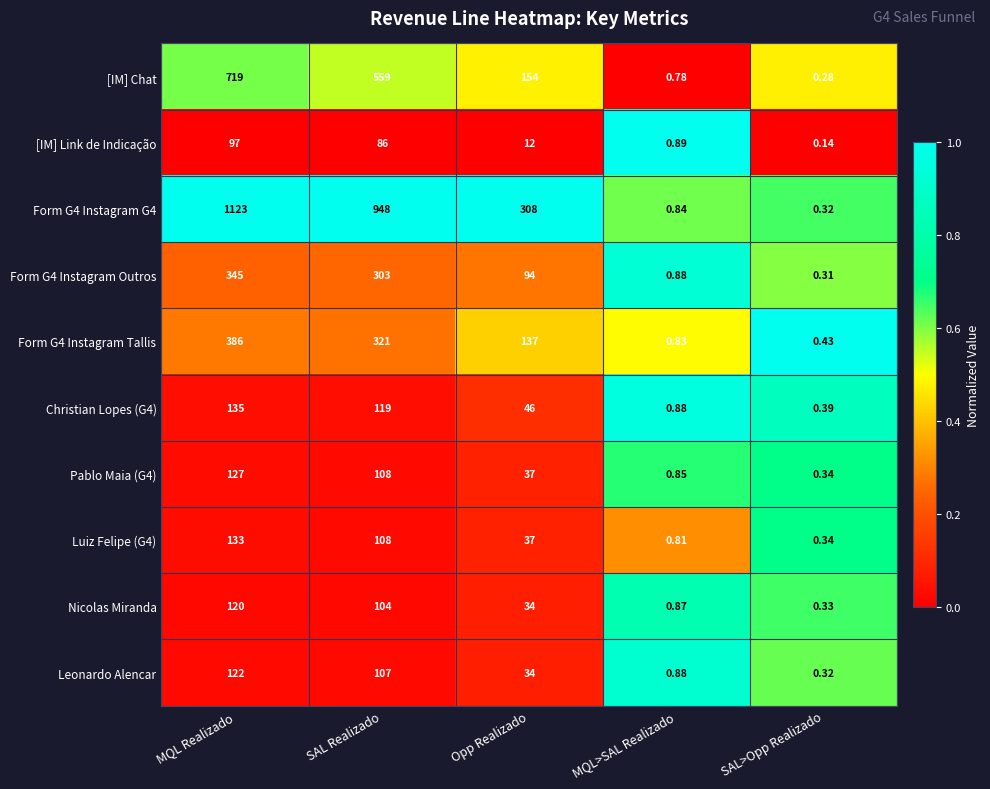

At which label does Pablo Maia (G4) first exceed 37?

MQL Realizado